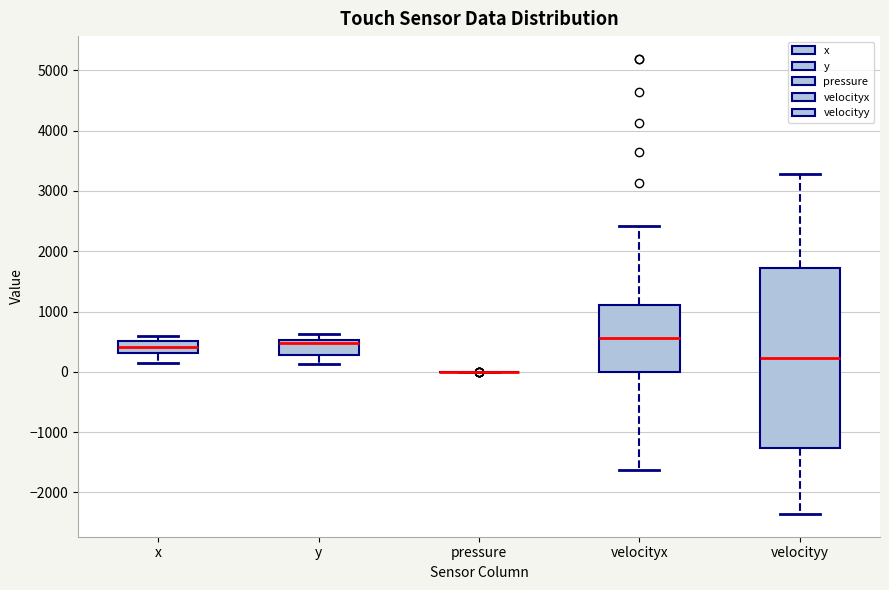

Reading left to right, transcribe this box plot: for each box, give where its median line is, the range the box spans, and where its two whiskers end, as read against the y-axis. The values are not printed on the chart, so give them approximately, as read against the axis.

x: median 400, box 300 to 500, whiskers 100 to 600
y: median 500 (just below the box's upper edge), box 300 to 500, whiskers 100 to 600
pressure: box collapsed to a line at 0, whiskers 0 to 0
velocityx: median 600, box 0 to 1100, whiskers -1600 to 2400
velocityy: median 200, box -1300 to 1700, whiskers -2400 to 3300